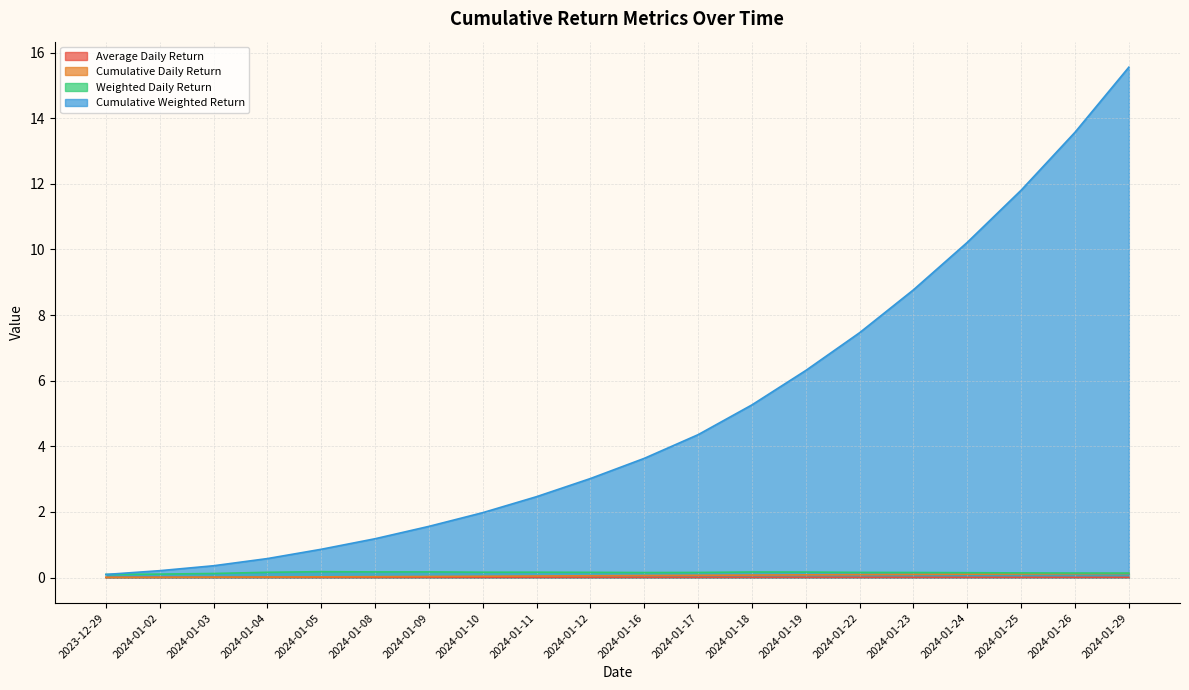

What is the difference between the Cumulative Weighted Return values at 2024-01-02 and 2024-01-24?

10.0